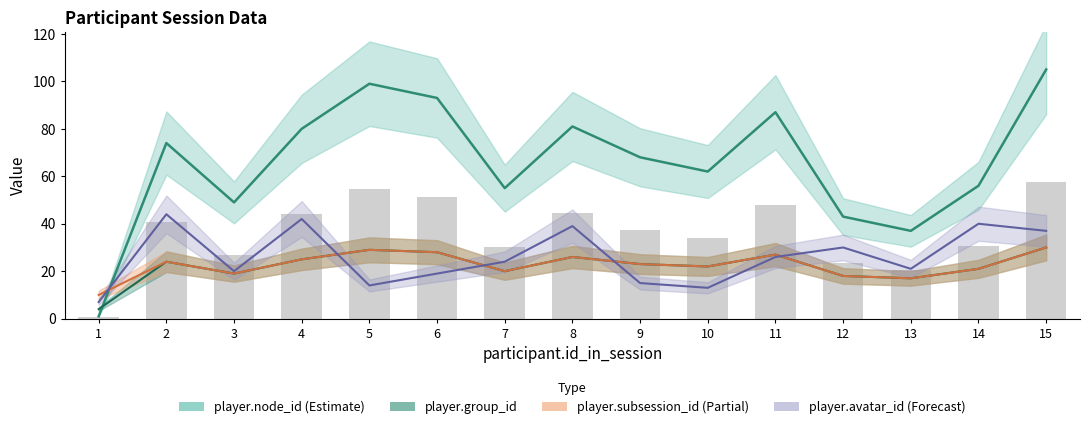

True or false: player.avatar_id line has a value of 65 at 4.

False